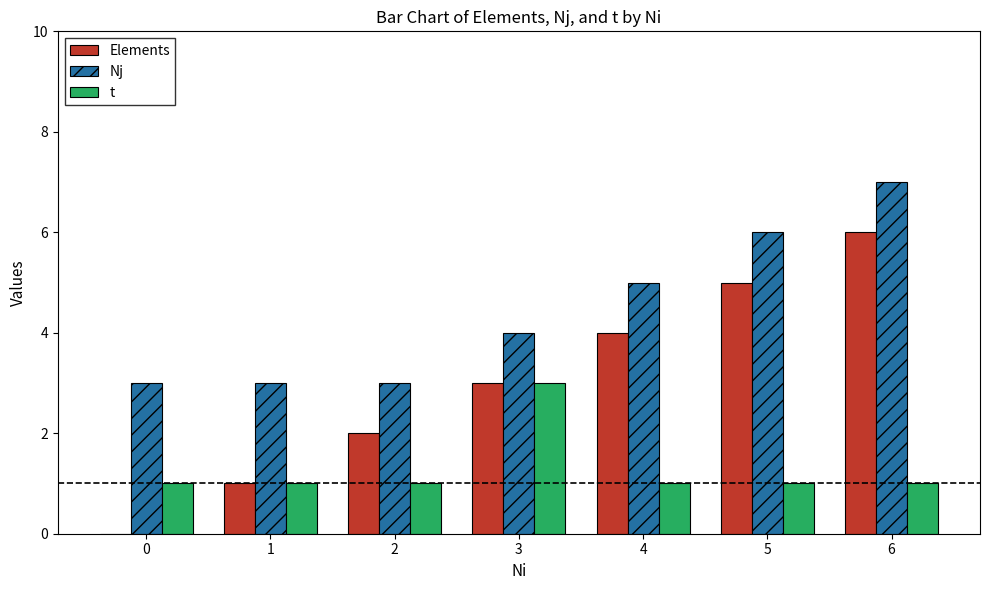

True or false: Nj has a value of 6 at 5.

True